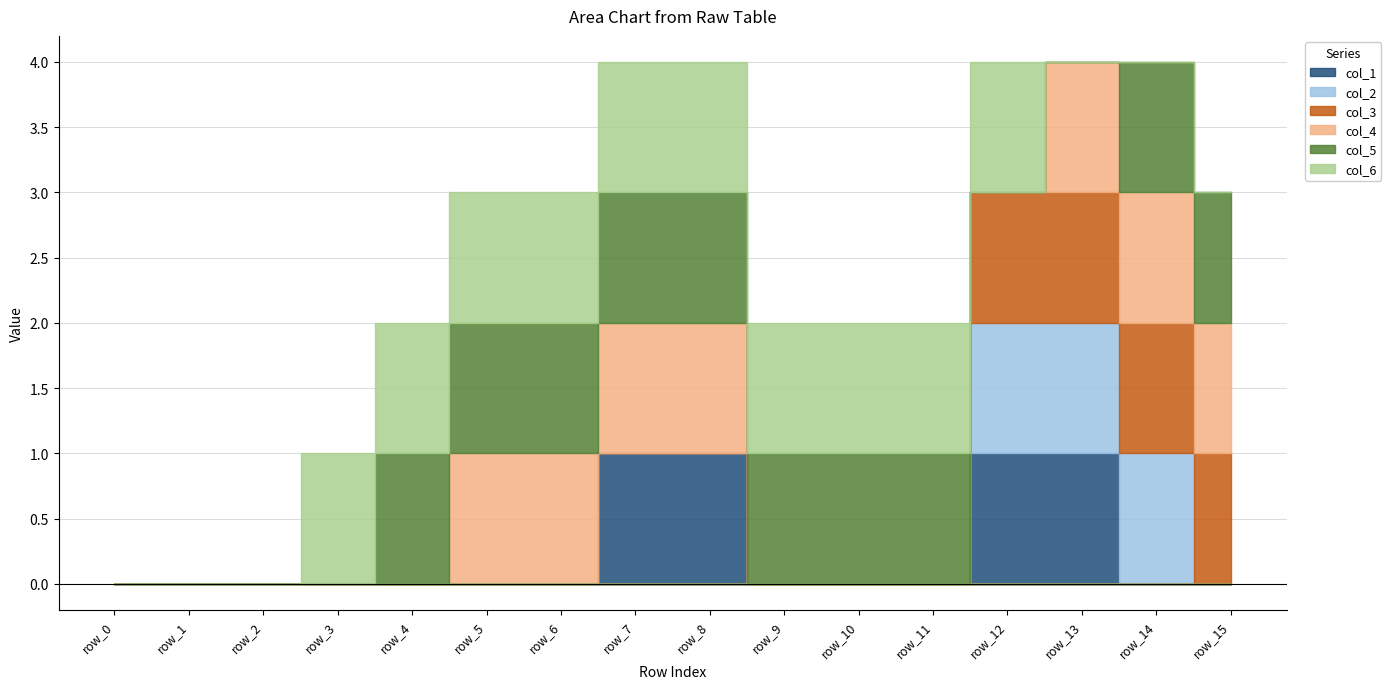

Where is col_2 nearest to the value 0?

row_0